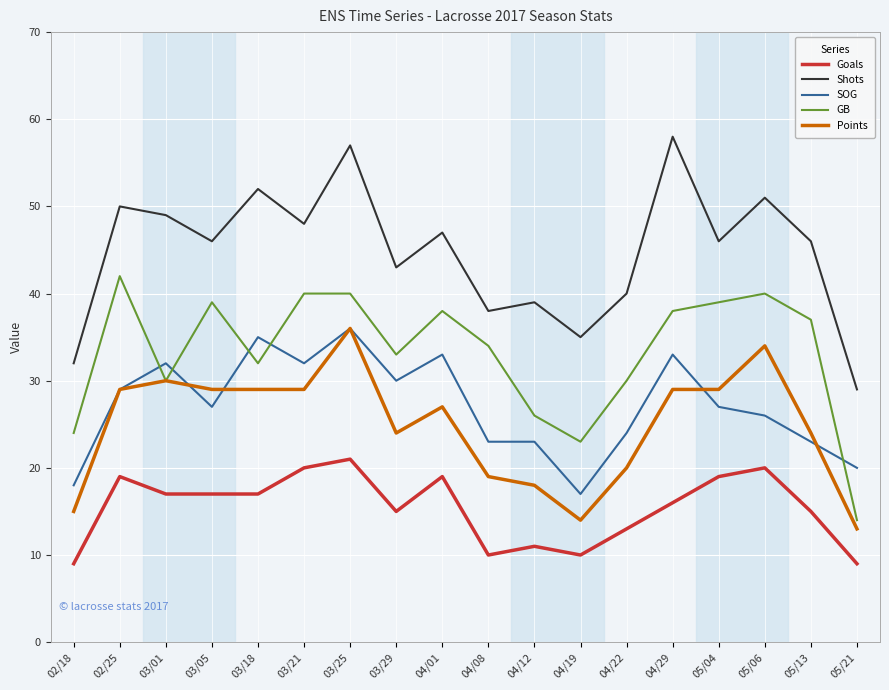

What is the maximum value for Goals?

21